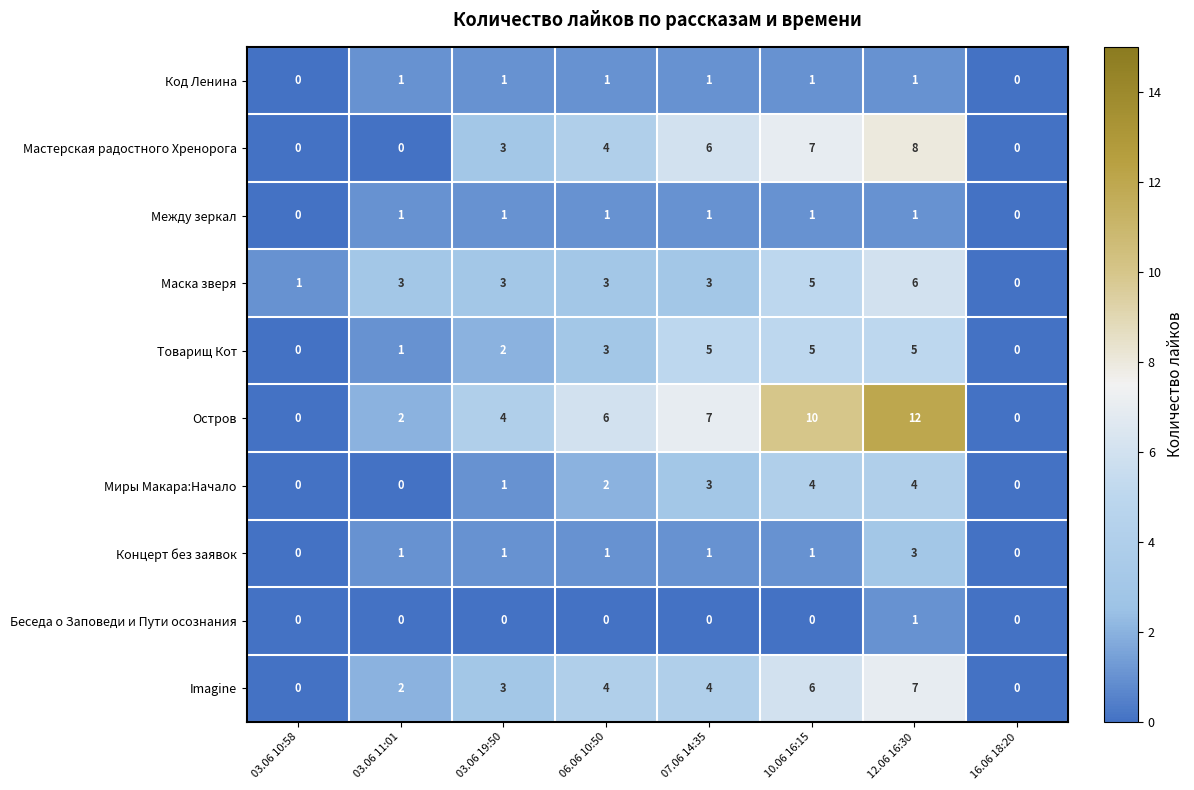

How many values in the Маска зверя series are below 3?

2